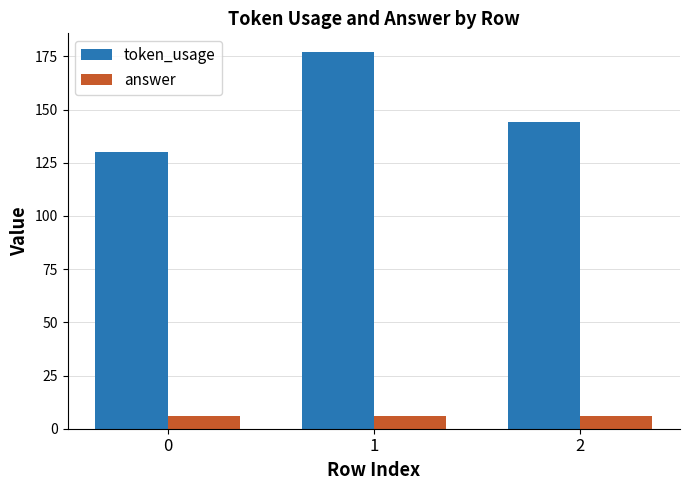

Where does the token_usage series first go above 144?

1